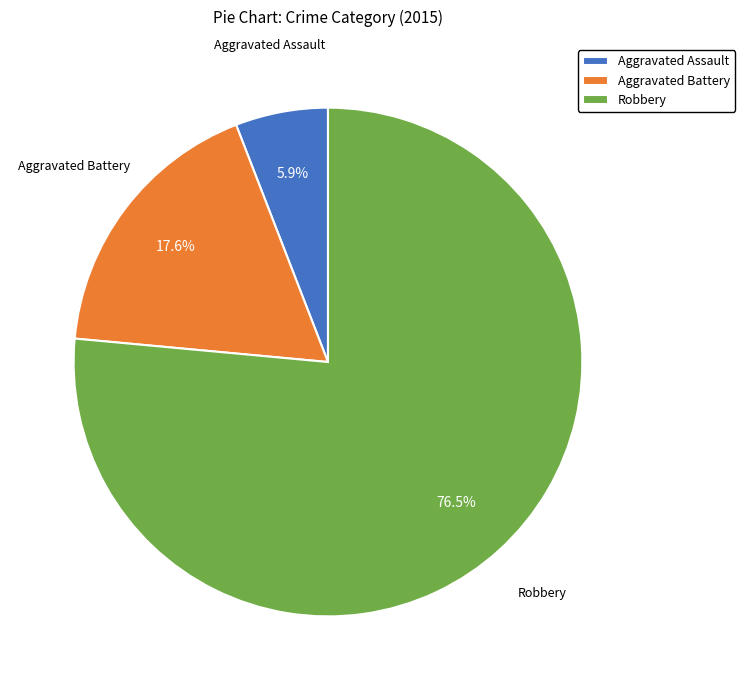

Which slice is the largest?

Robbery